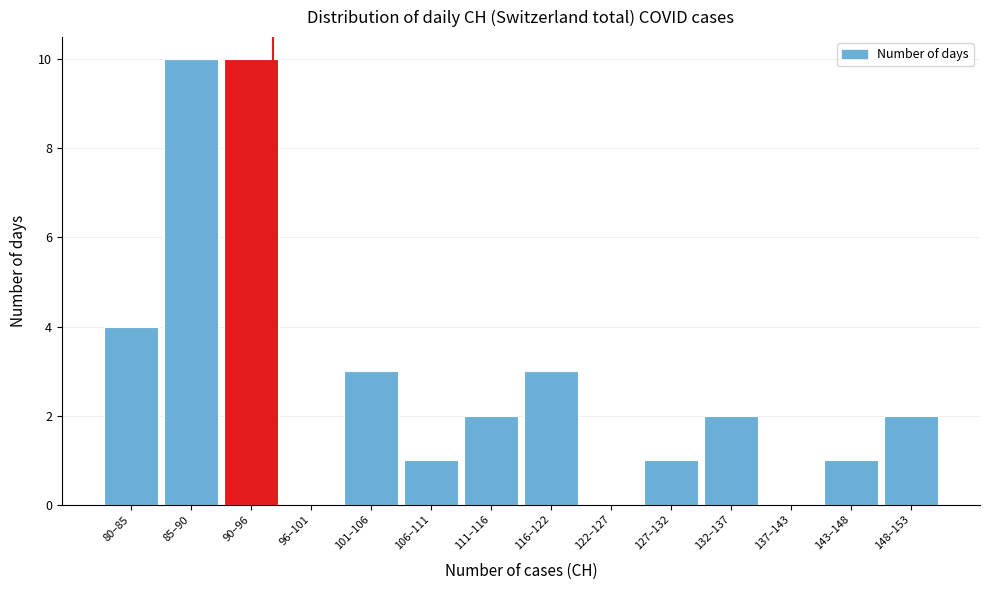

Reading left to right, list all the values displayed in this chart.

80–85=4	85–90=10	90–96=10	96–101=0	101–106=3	106–111=1	111–116=2	116–122=3	122–127=0	127–132=1	132–137=2	137–143=0	143–148=1	148–153=2